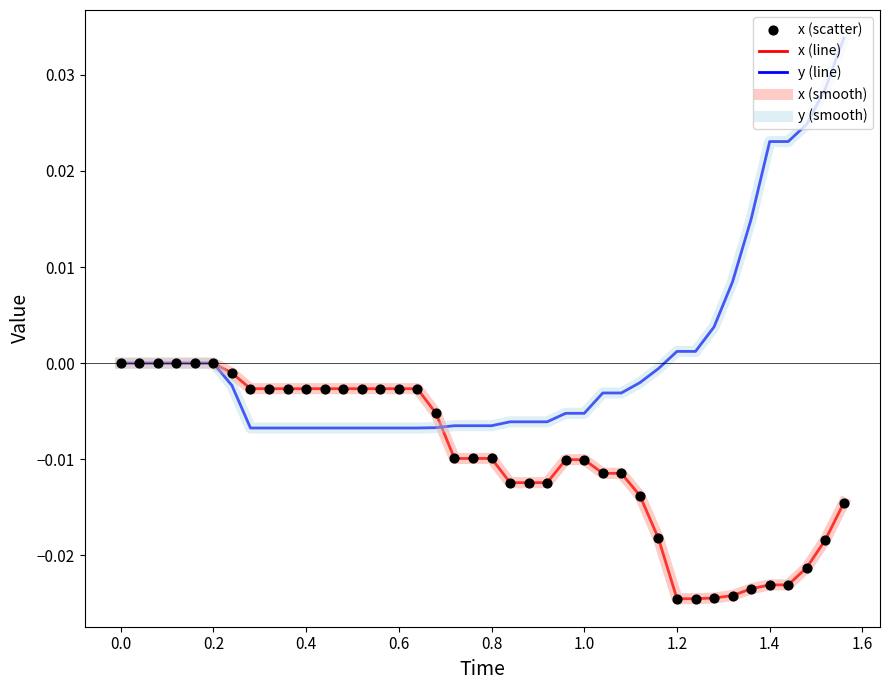

Is this an area chart (filled region under the line)?

No